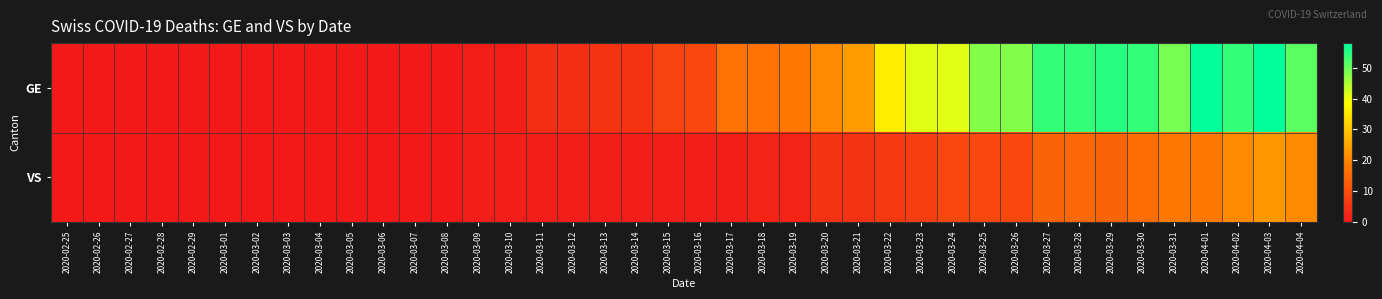

What is the spread (max minus min) of values at 2020-03-20?

16